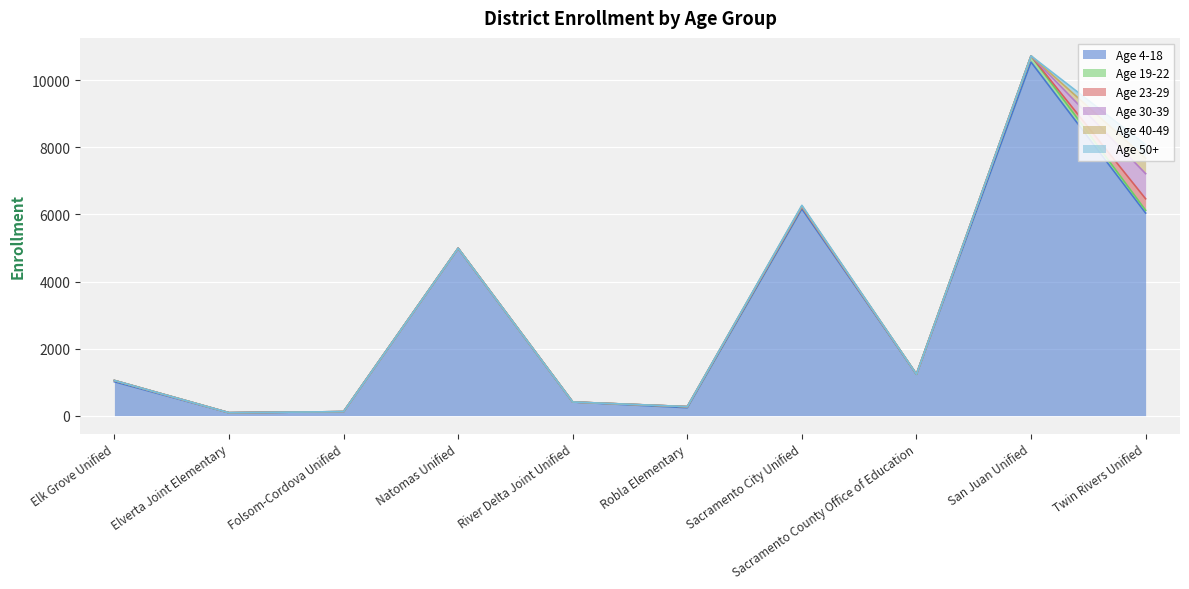

True or false: Age 40-49 has more than 0 interior local peaks.

True